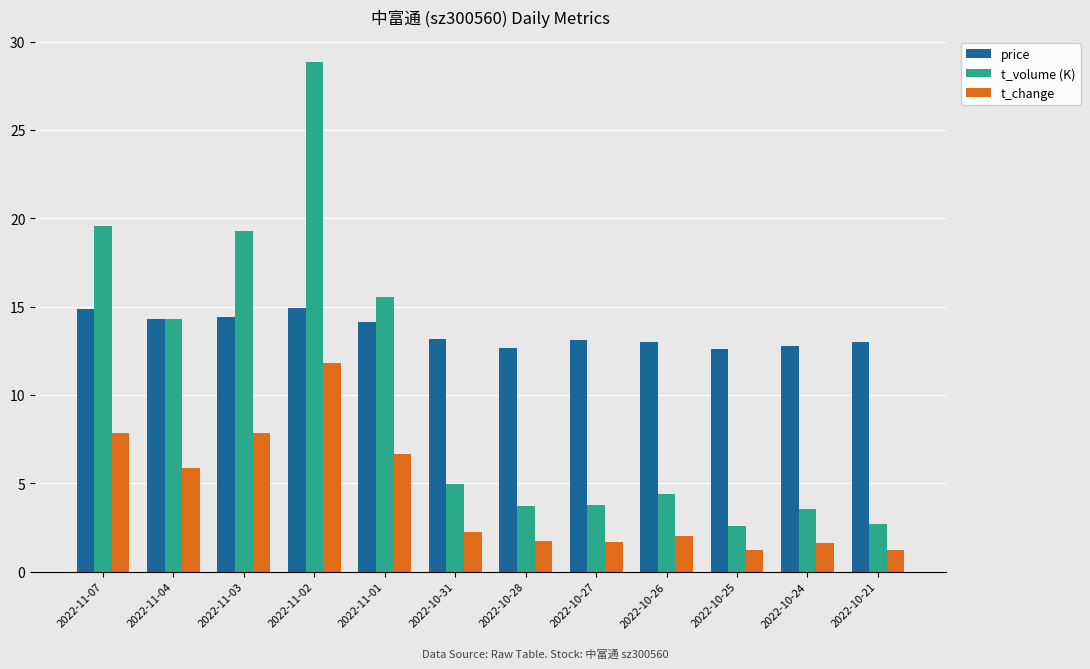

What is the minimum value for t_volume (K)?

2.6